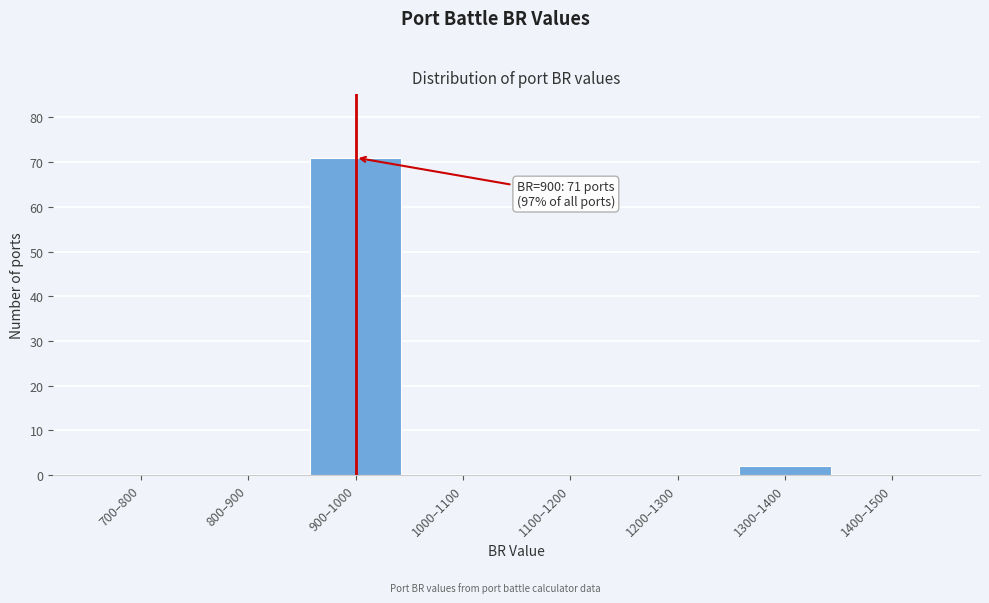

Reading left to right, list all the values displayed in this chart.

700–800=0	800–900=0	900–1000=71	1000–1100=0	1100–1200=0	1200–1300=0	1300–1400=2	1400–1500=0